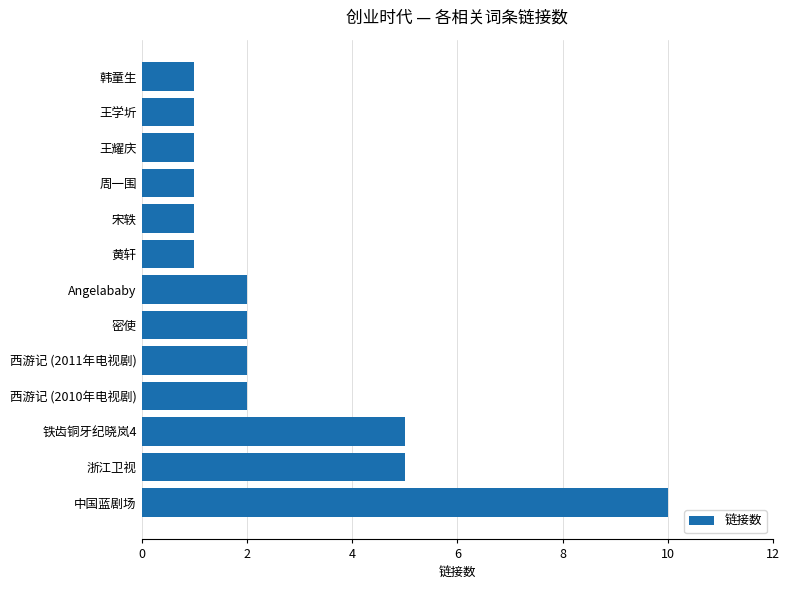

What is the maximum value shown in the chart?

10